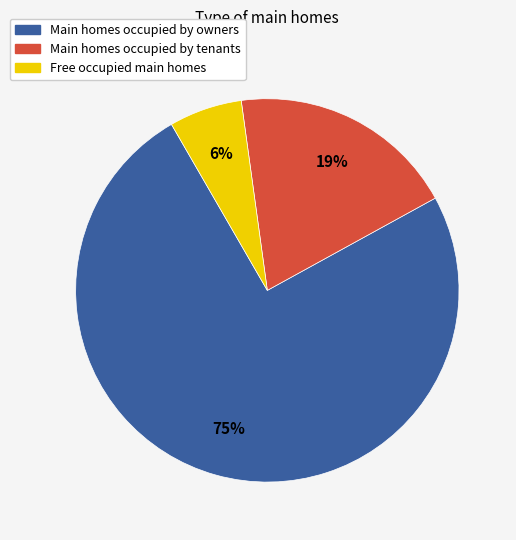

Does any single category account for the majority?

Yes